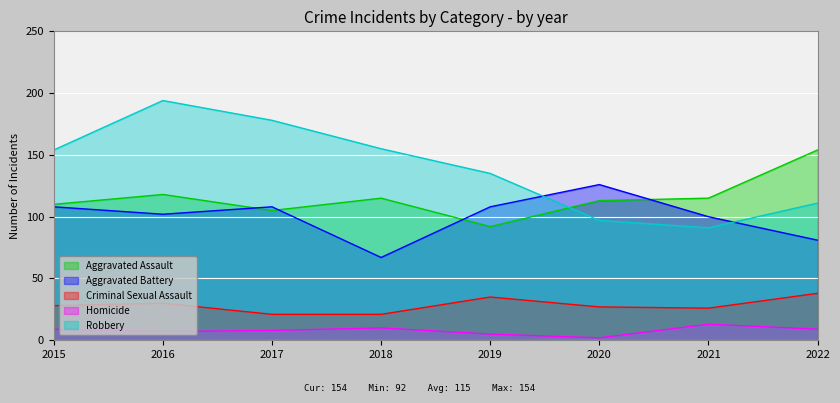

At which label does Aggravated Battery reach its peak?

2020